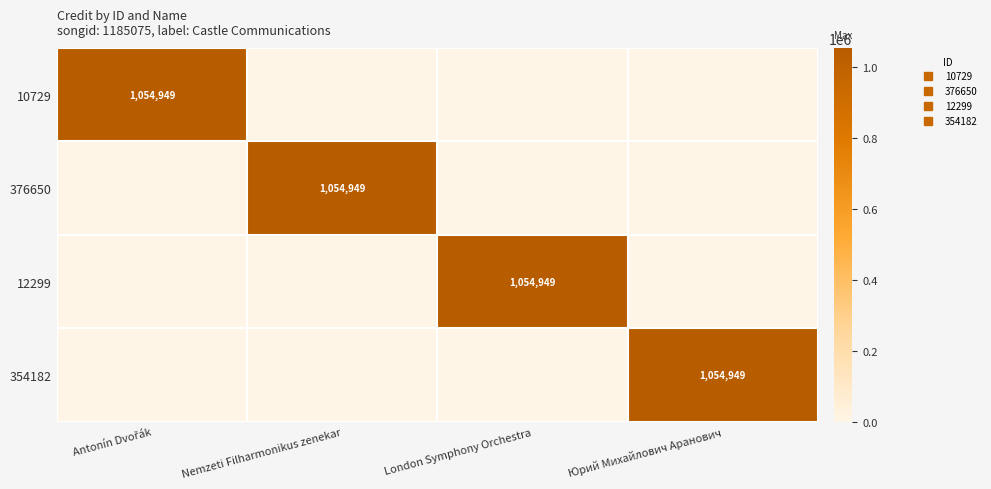

How many data points in 376650 are above 0?

1